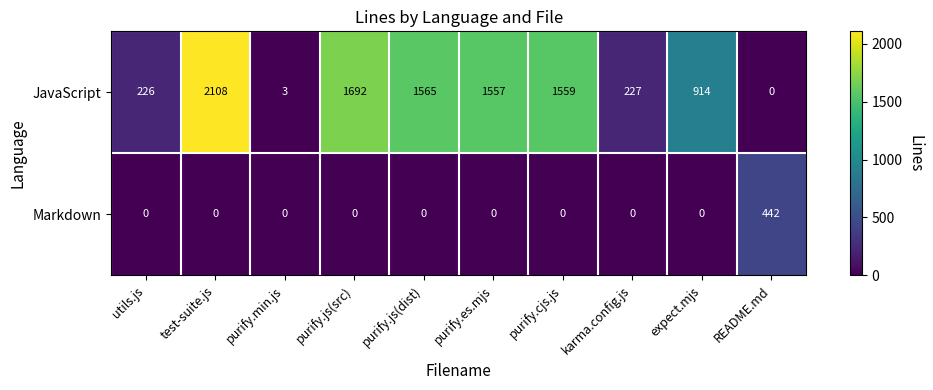

The Markdown series shows 442 at README.md. True or false?

True